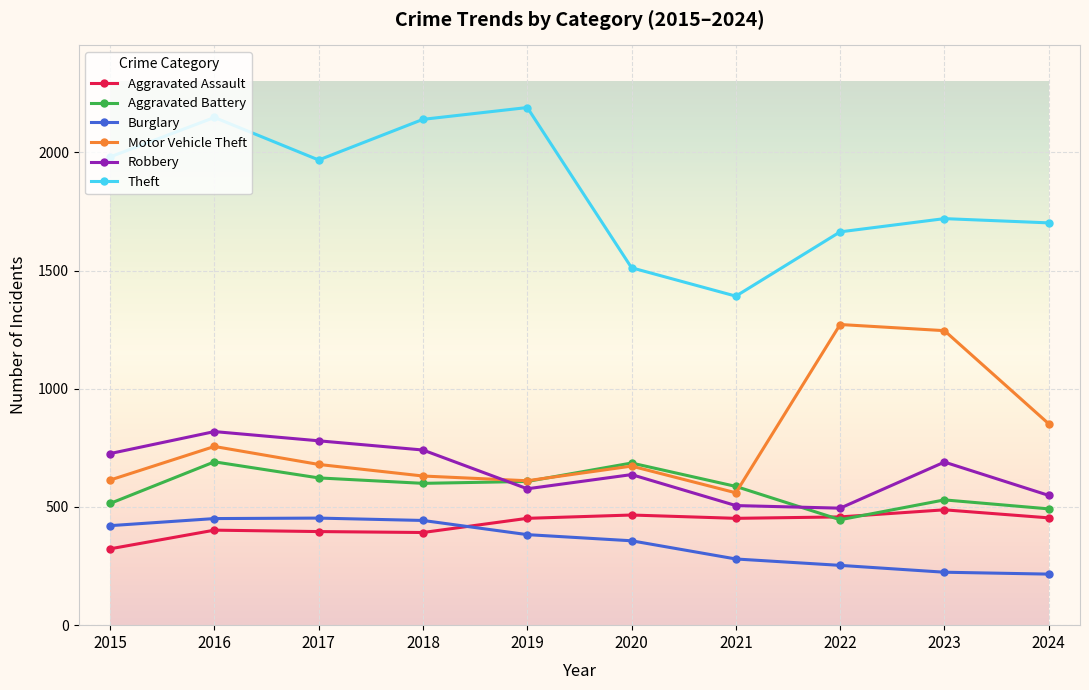

The Motor Vehicle Theft series shows 204 at 2019. True or false?

False